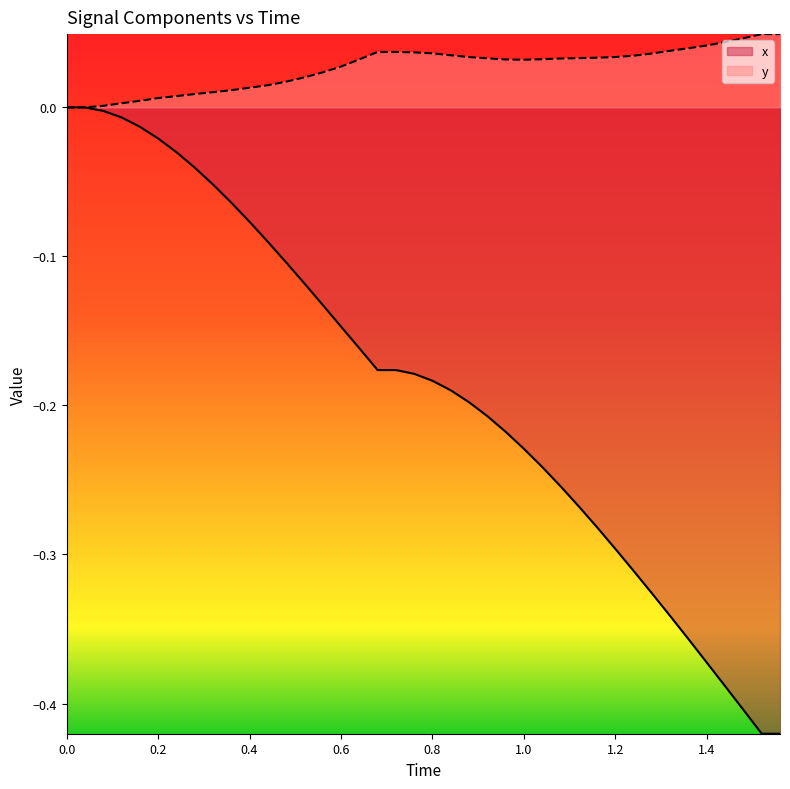

What is the minimum value shown in the chart?

-0.4